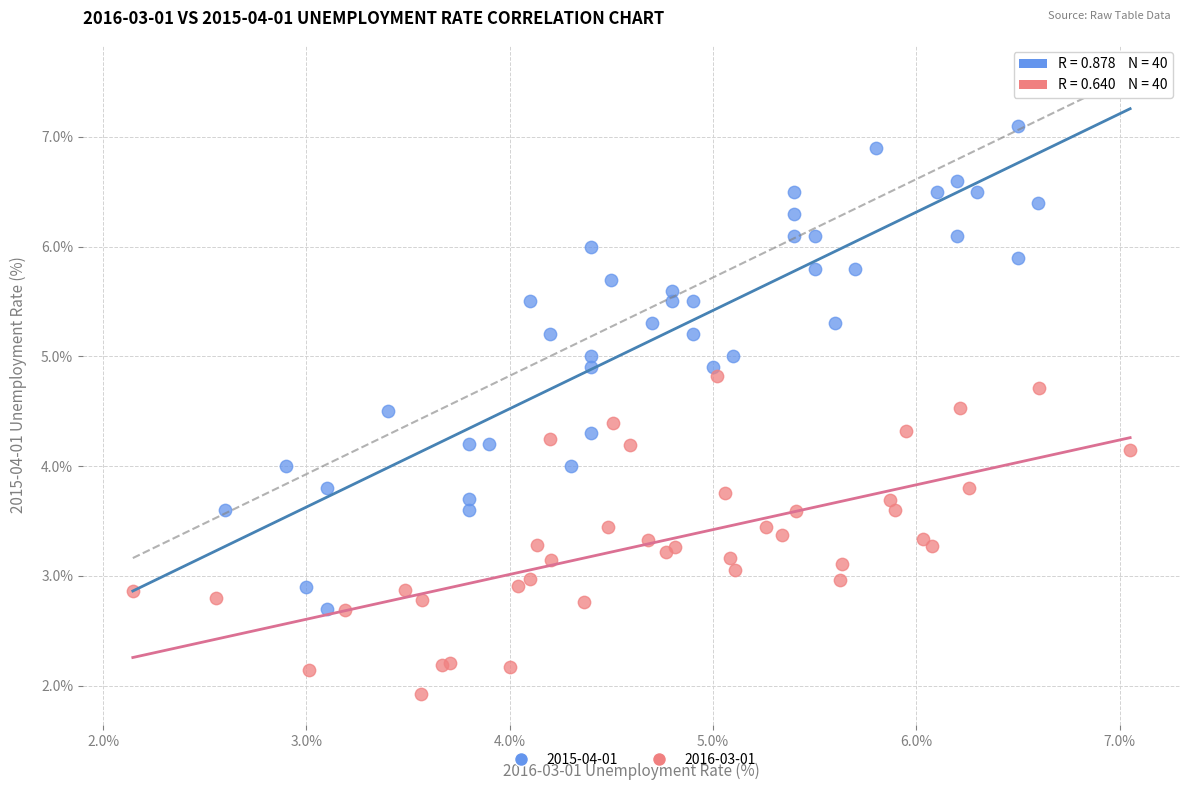

Which series contains the highest Y value?

2015-04-01